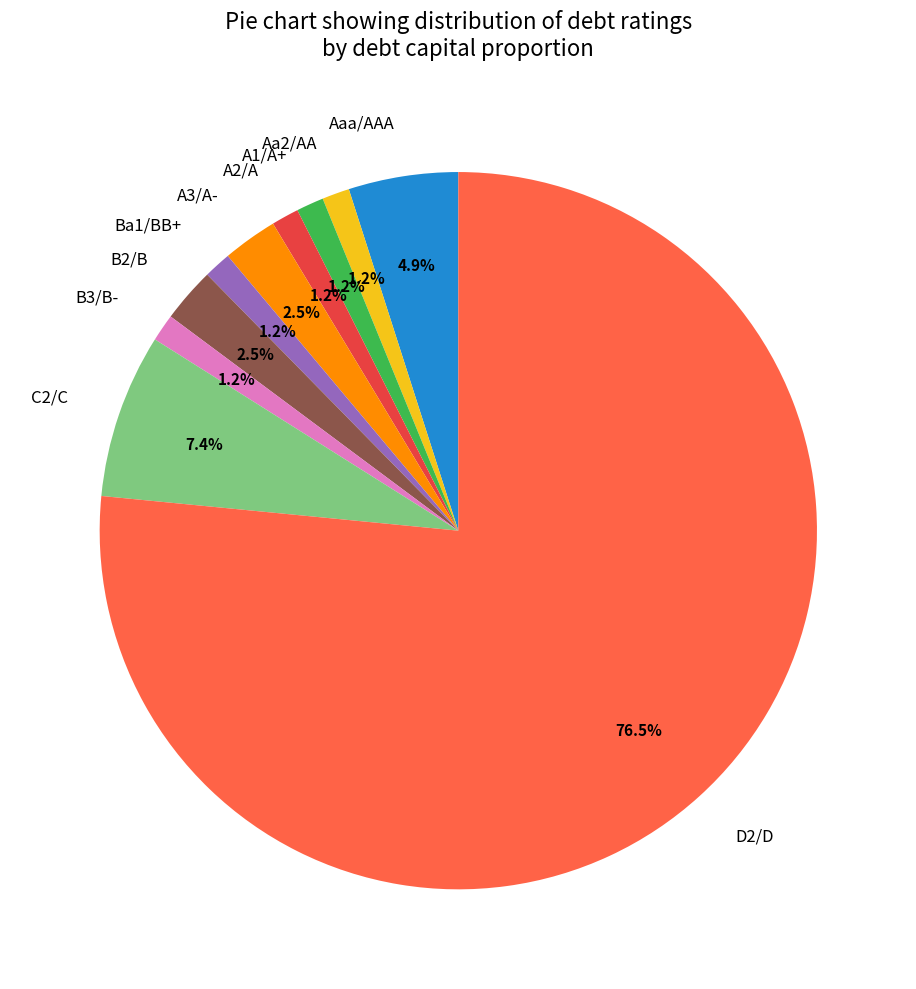

How many slices are in this pie chart?

10